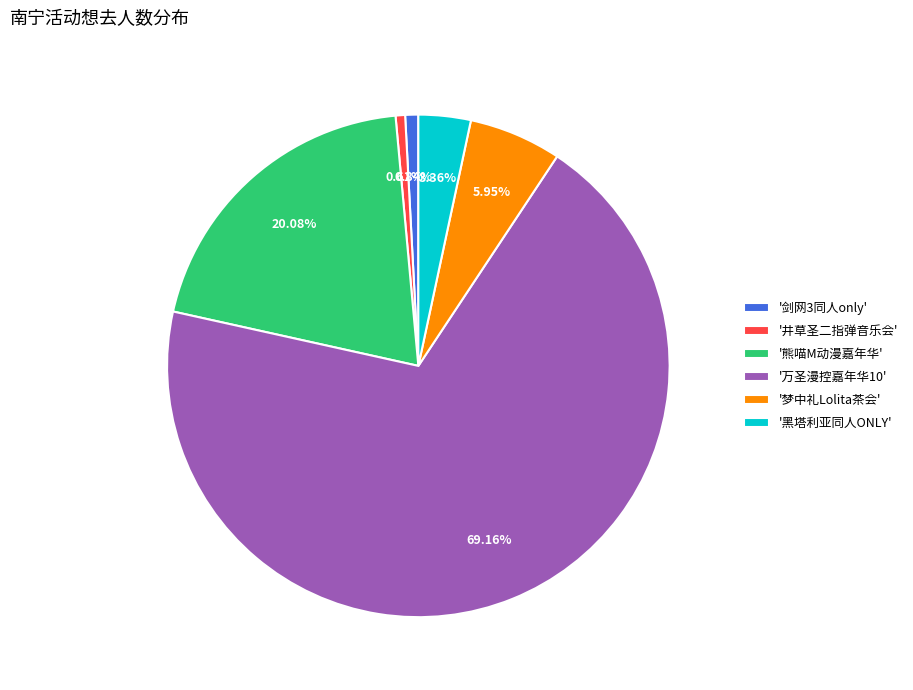

What is the ratio of the value at '熊喵M动漫嘉年华' to the value at '剑网3同人only'?

23.9